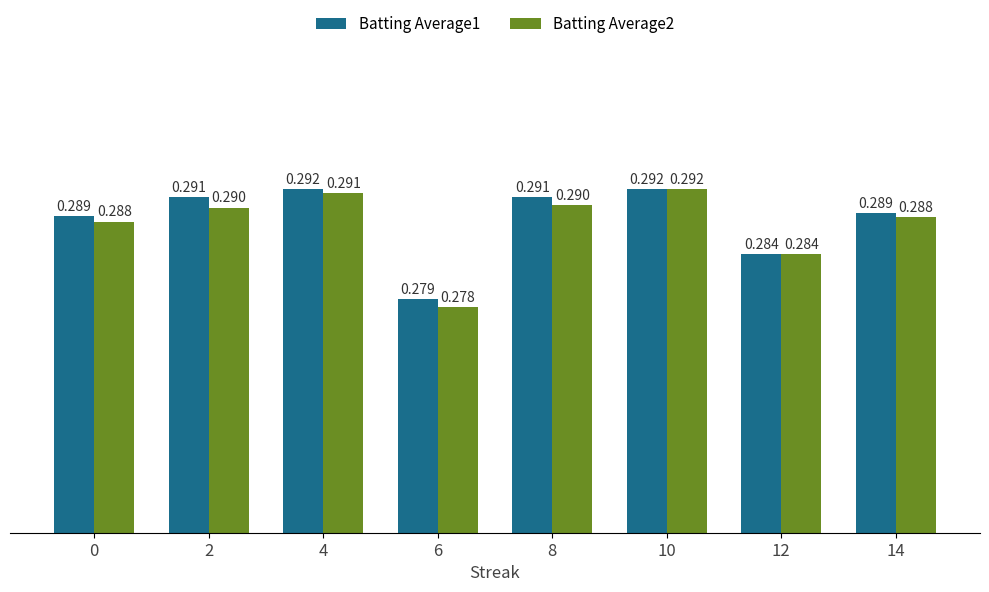

Which category has the lowest value in the Batting Average2 series?

6